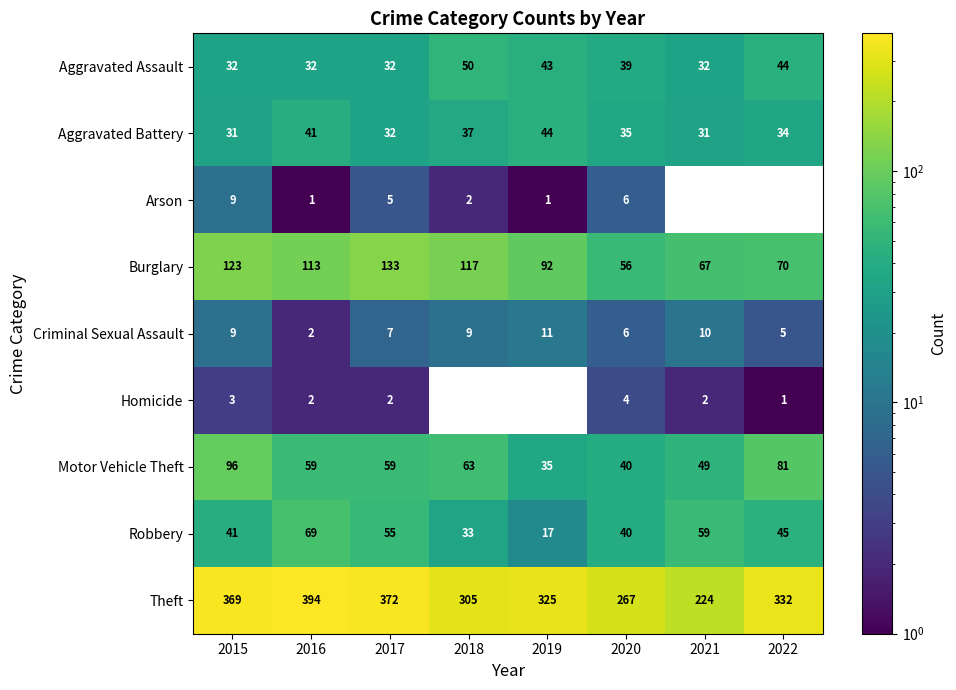

At which label does Theft first exceed 332?

2015